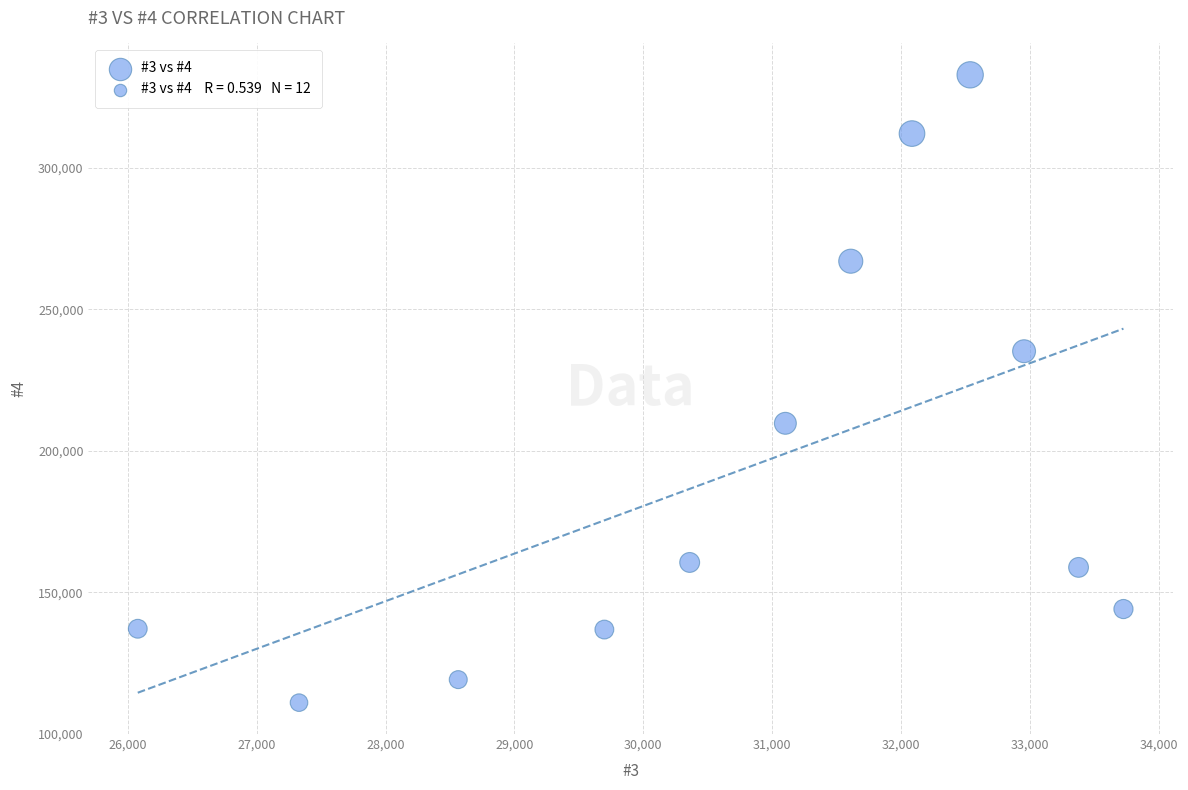

What is the range of Y values (max minus min)?

221935.0